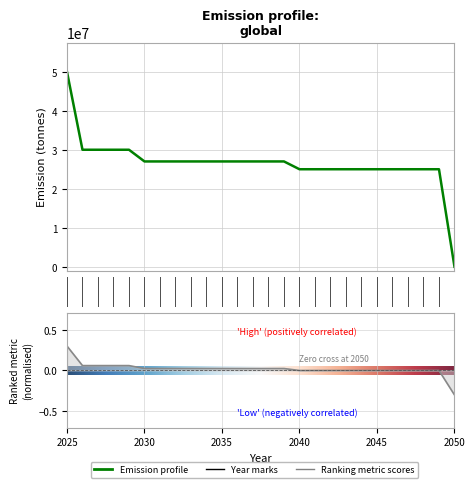

Where does the data first go above 27000000?

2025